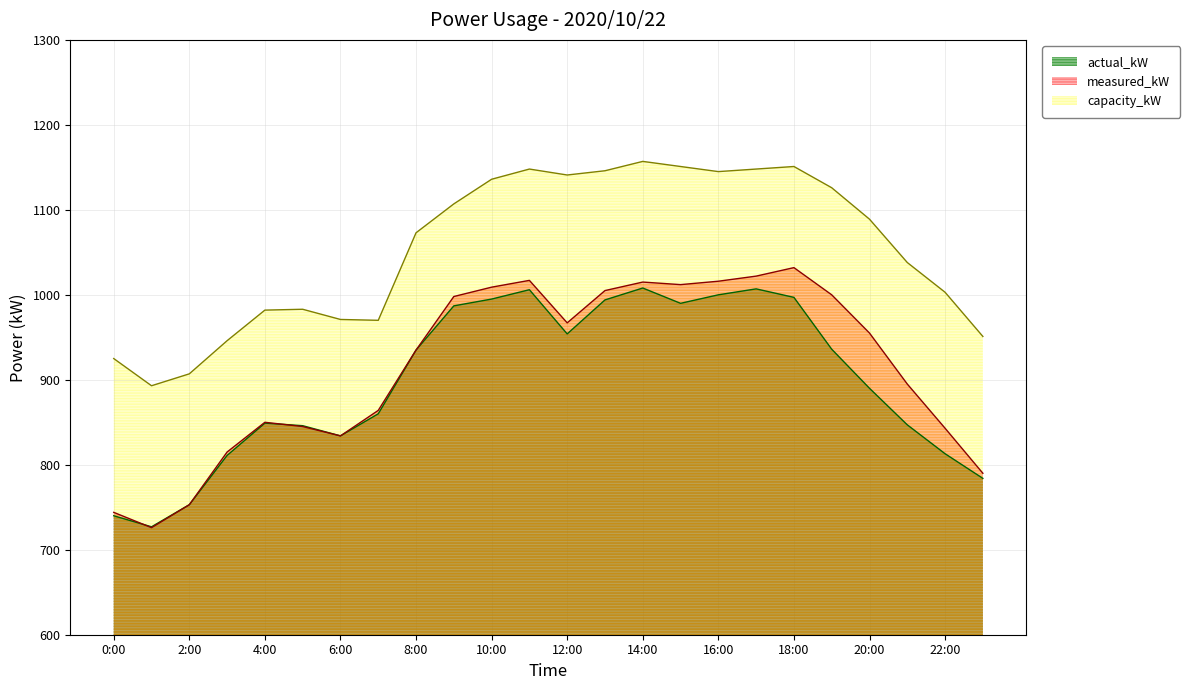

At which label does measured_kW reach its minimum?

1:00